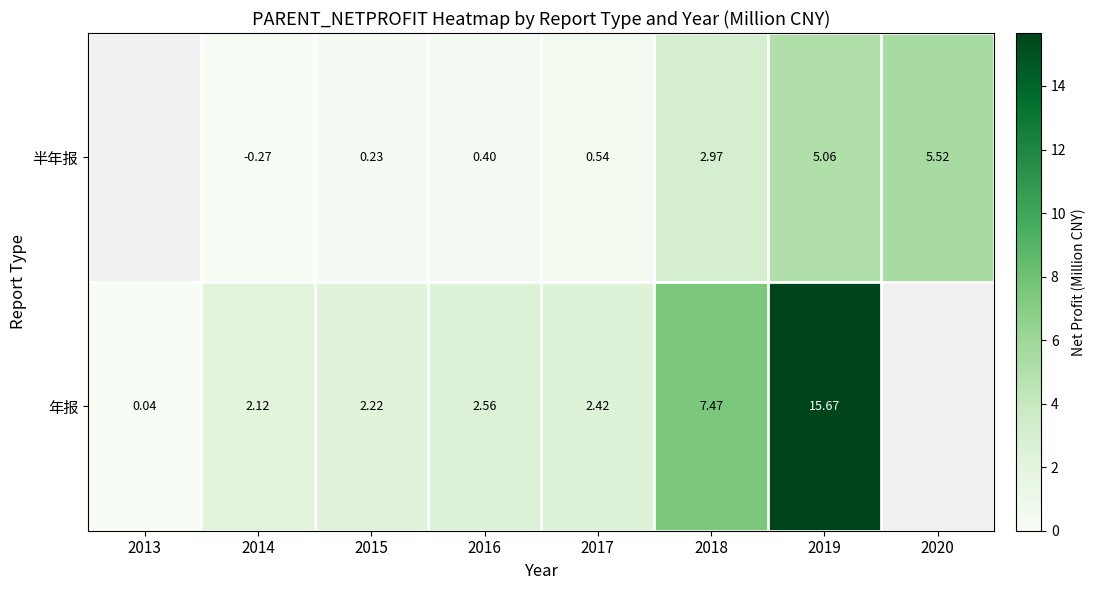

True or false: 半年报 has a value of 5.5 at 2020.

True